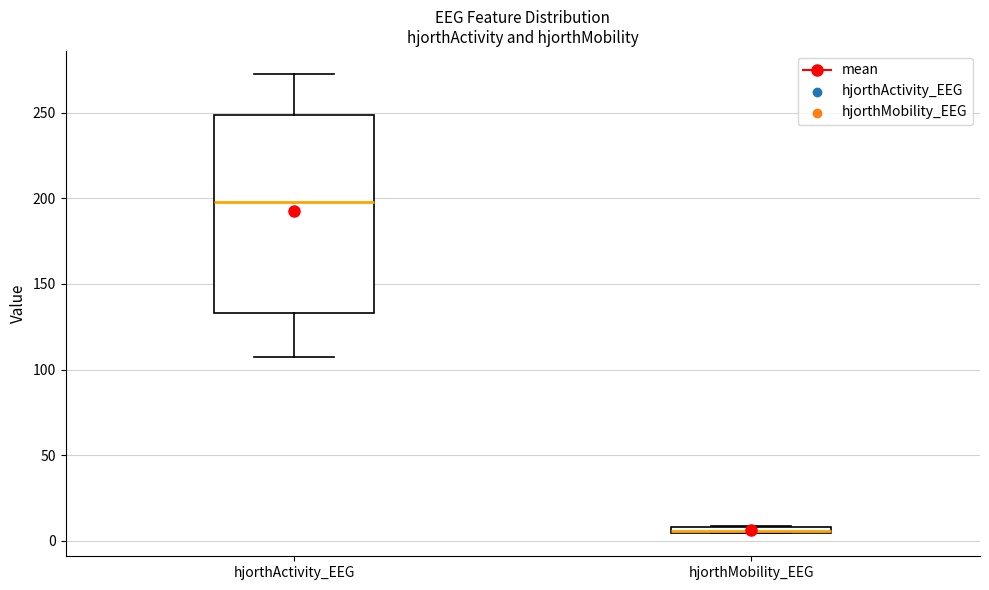

Where is the lower edge of the box for hjorthMobility_EEG on the y-axis? The values are not printed on the chart, so give them approximately, as read against the axis.

5